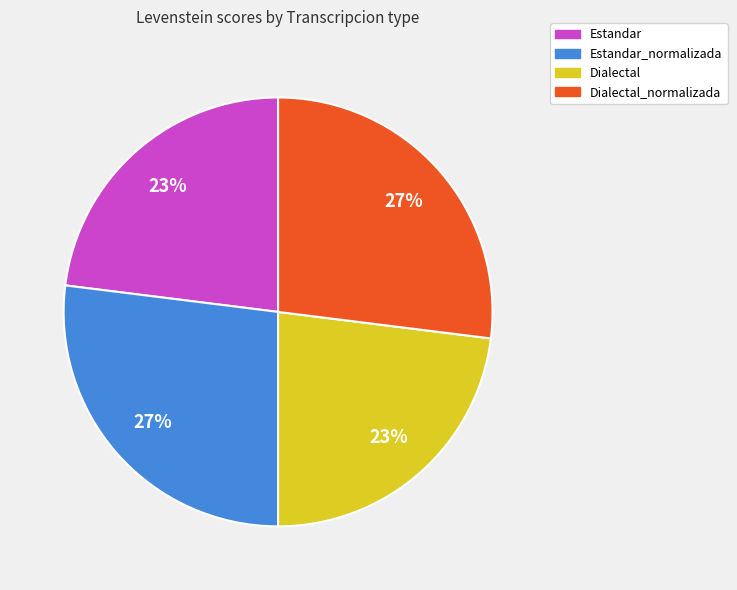

Is there a majority slice in this chart?

No